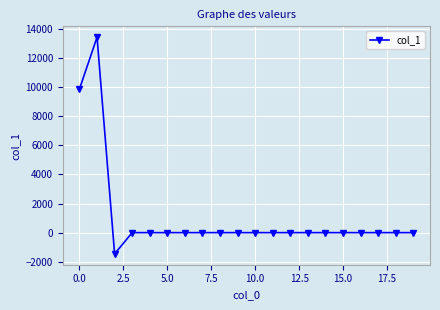

Reading right to left, what are all the values shown in this chart?

0.0	0.0	0.0	0.0	0.0	0.0	0.0	0.0	0.0	0.0	0.0	0.0	0.0	0.0	0.0	0.0	0.0	-1462.3	13446.4	9874.4